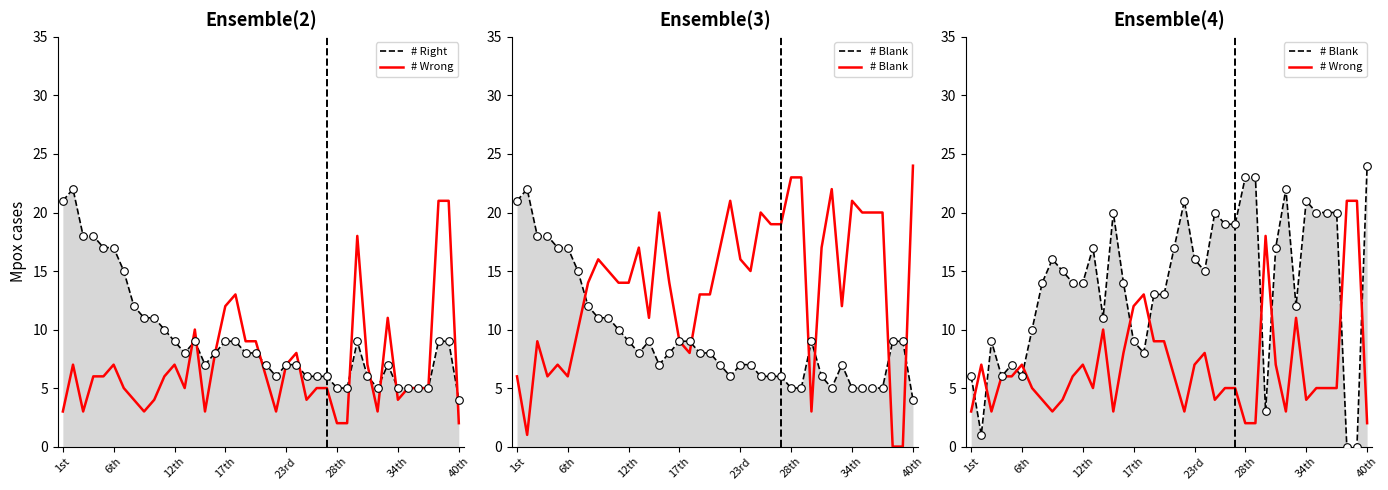

Which series contains the lowest Y value?

# Blank